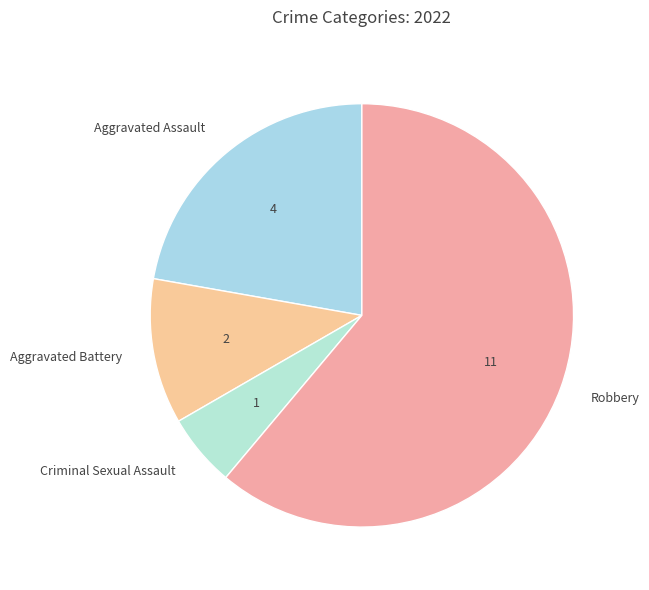

Is Aggravated Assault the majority of the pie?

No